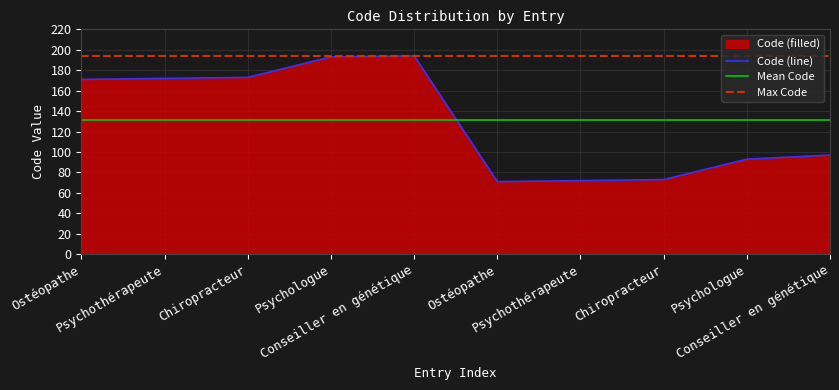

What is the value of the 4th point from the left?

193